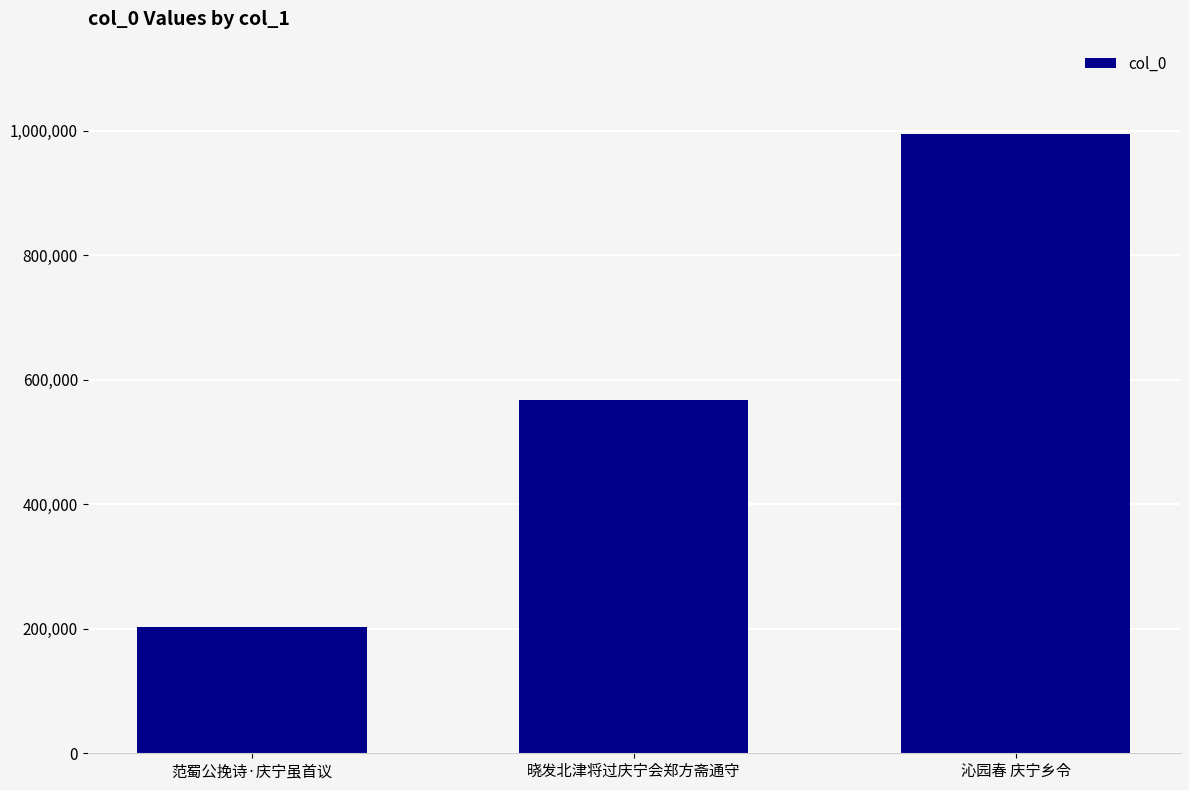

What position from the left is 沁园春 庆宁乡令?

3